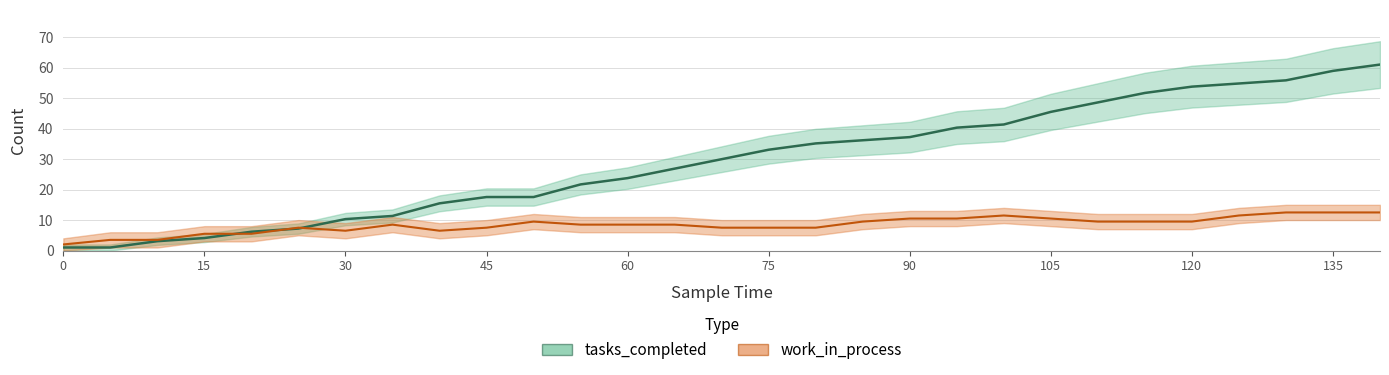

What is the difference between the maximum and minimum values in the tasks_completed series?

60.0